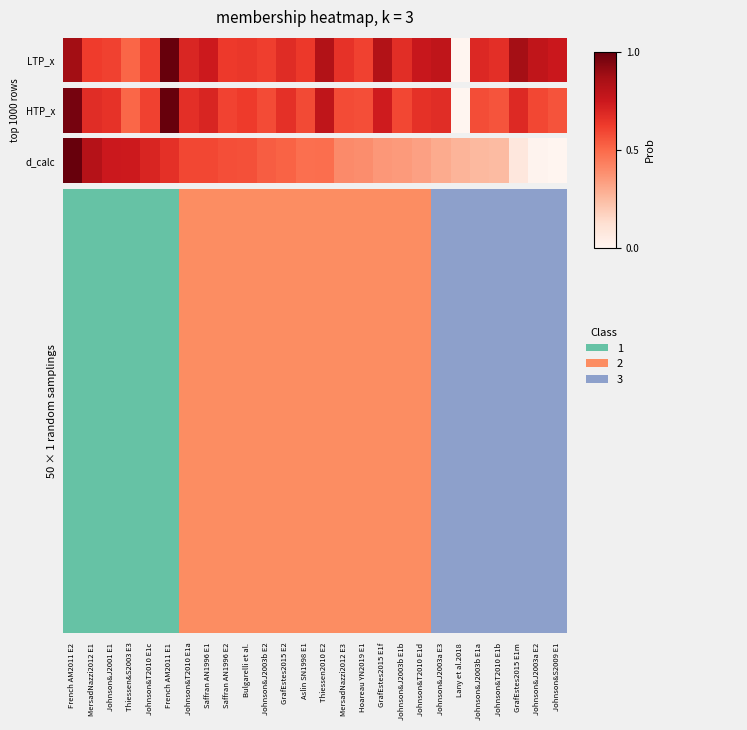

Which has a higher value, French AM2011 E1 or Bulgarelli et al.?

French AM2011 E1